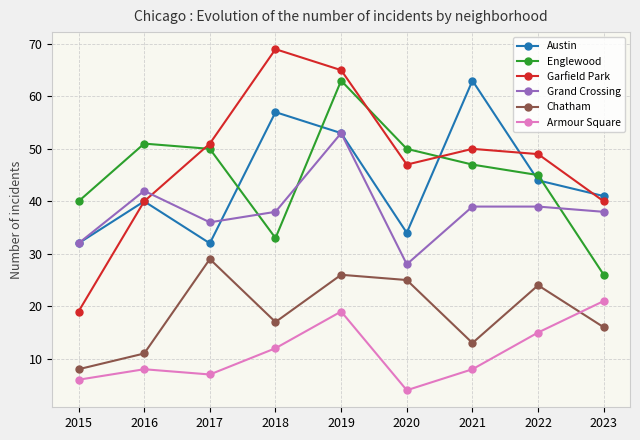

The value of Garfield Park at 2019 is 30. True or false?

False